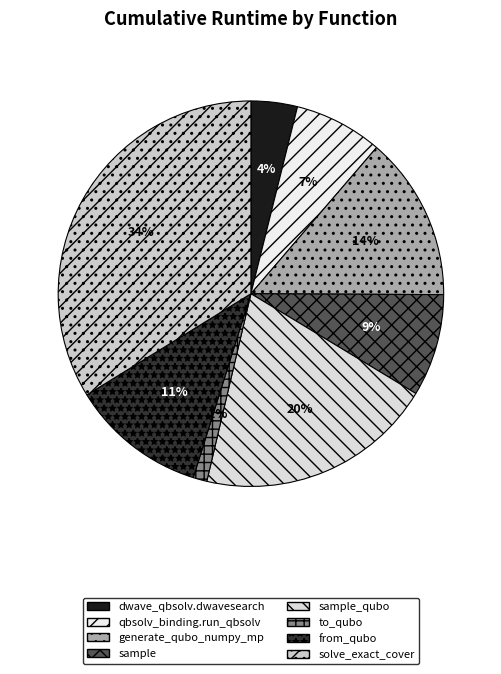

How many slices are in this pie chart?

8